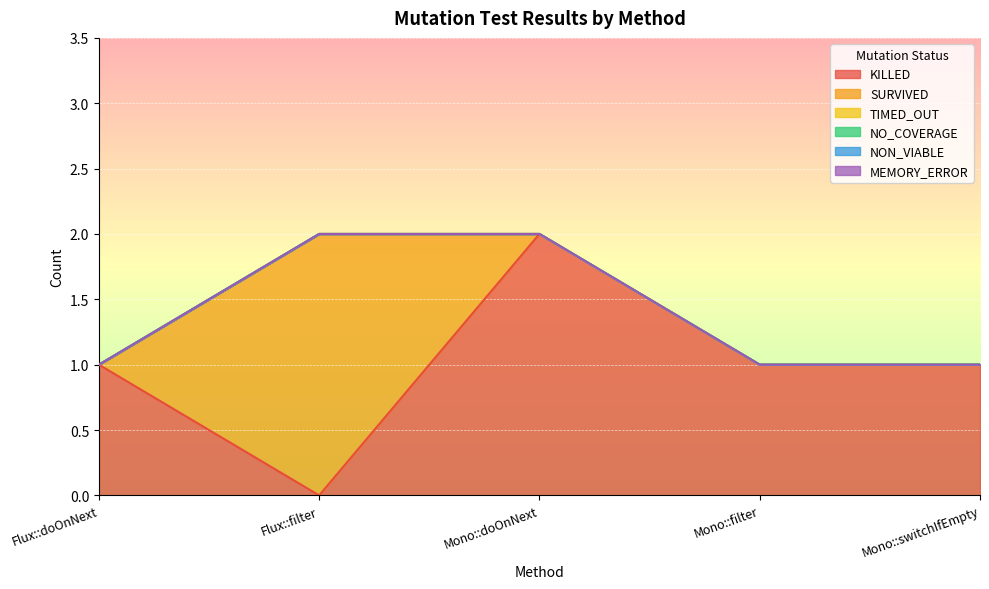

How many lines are shown in the chart?

6